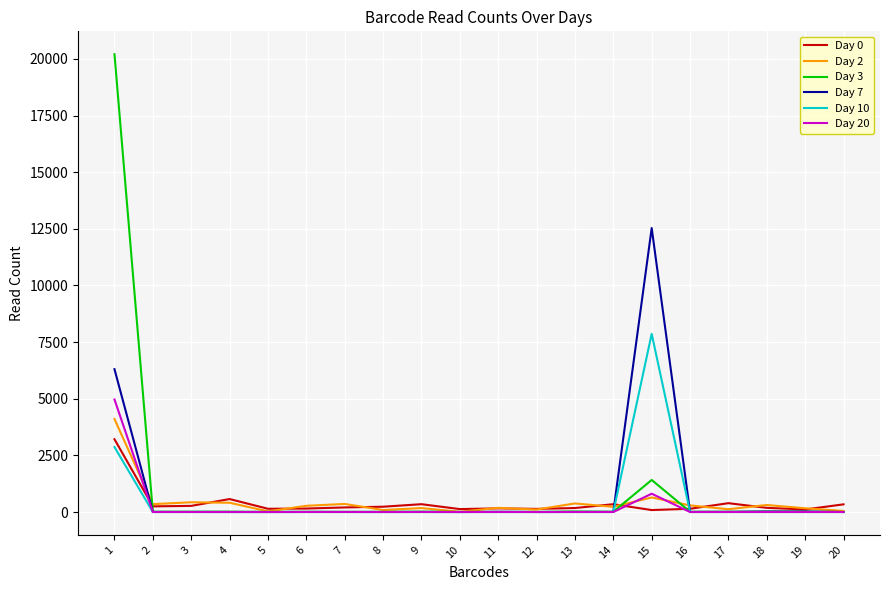

Is this an area chart (filled region under the line)?

No